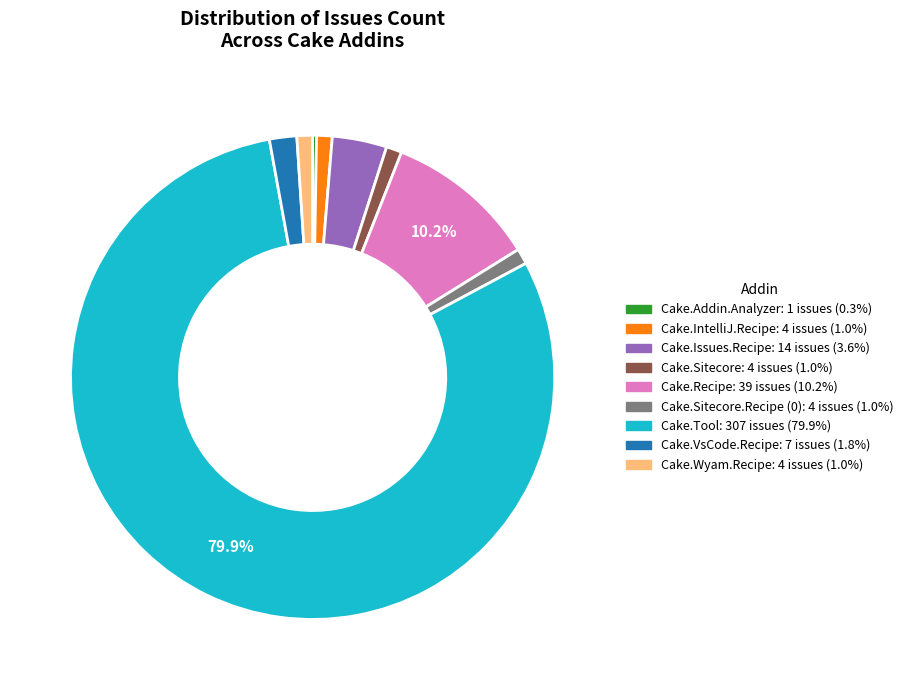

Is there any slice that represents more than half of the pie?

Yes